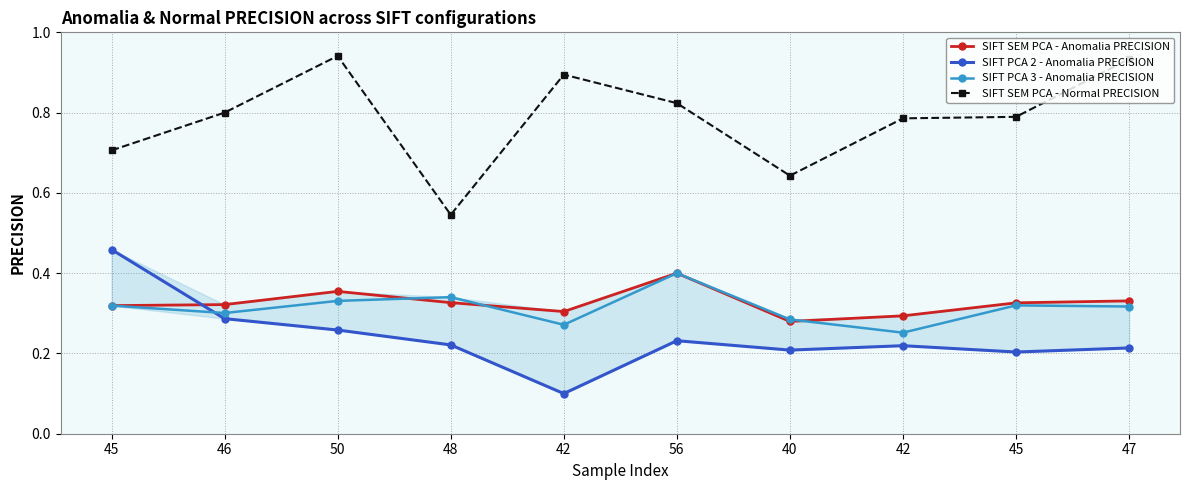

At which category does SIFT SEM PCA - Anomalia PRECISION reach its first local valley?

42